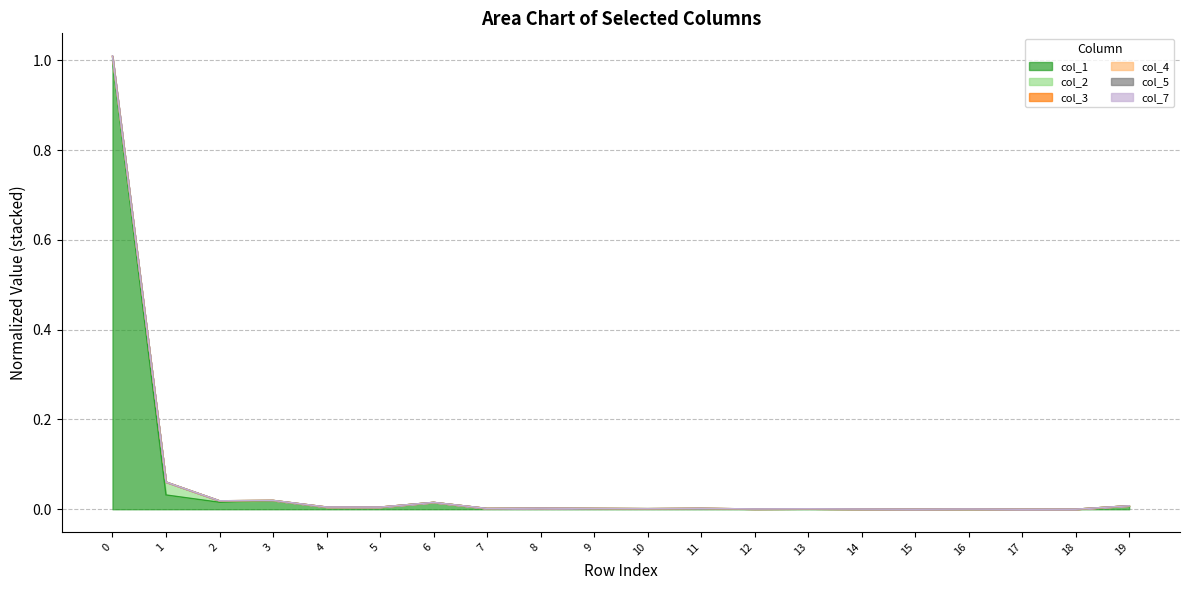

Is it true that col_1 equals 0.0 at 7?

True